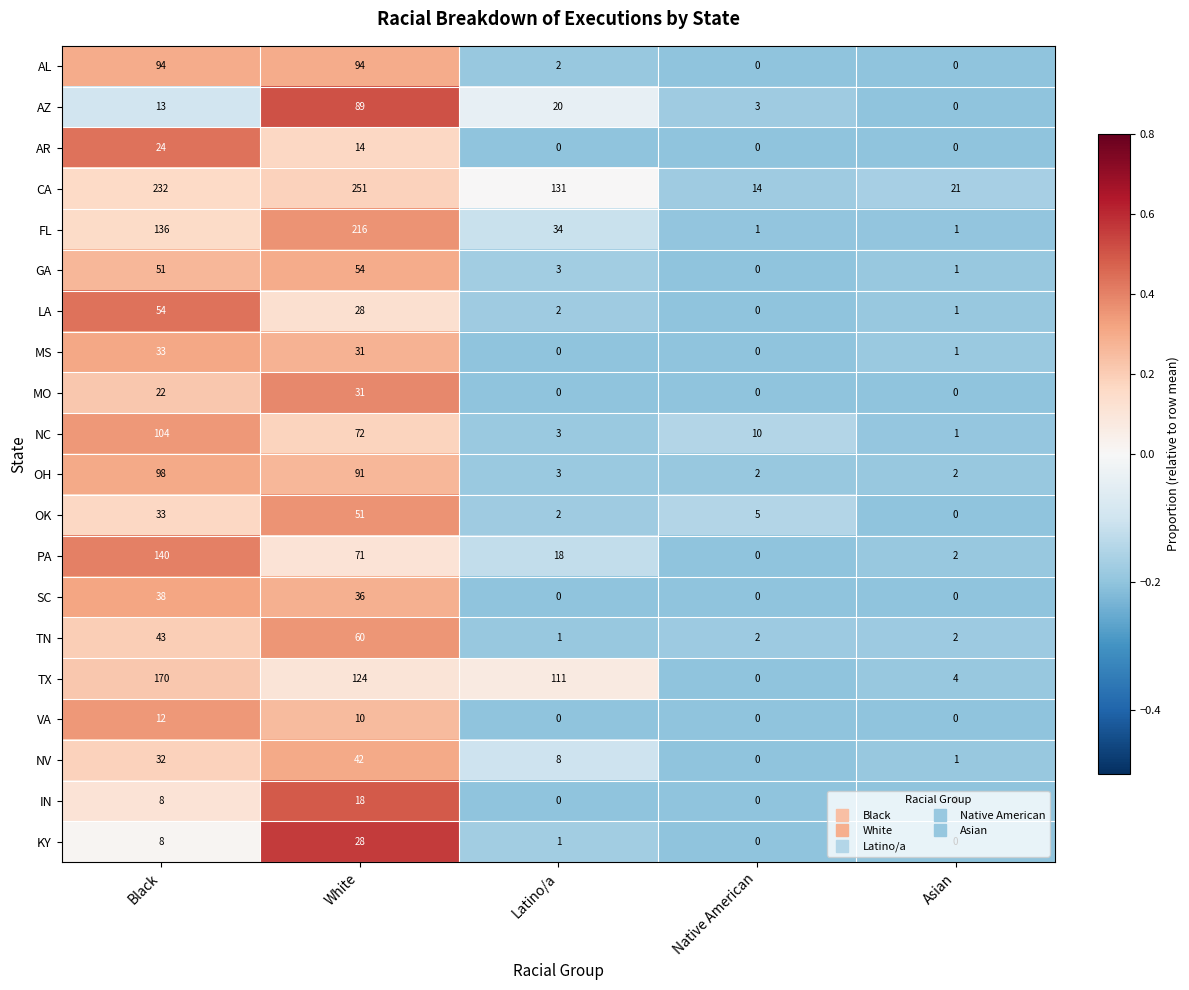

At which label is FL closest to 108?

Black